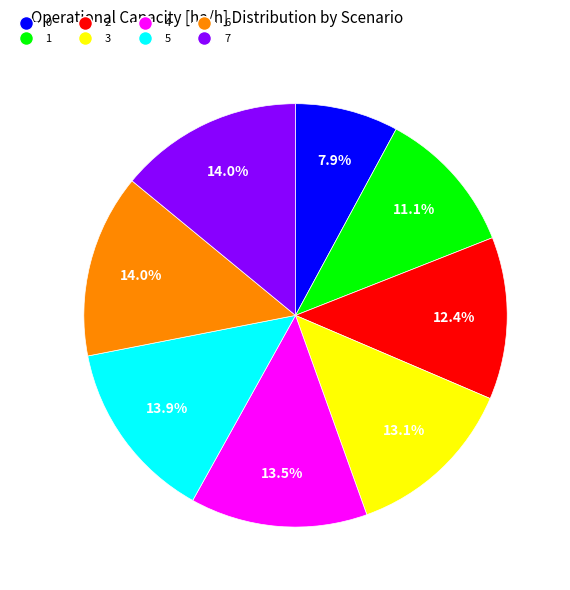

Does 6 account for over 50% of the chart?

No